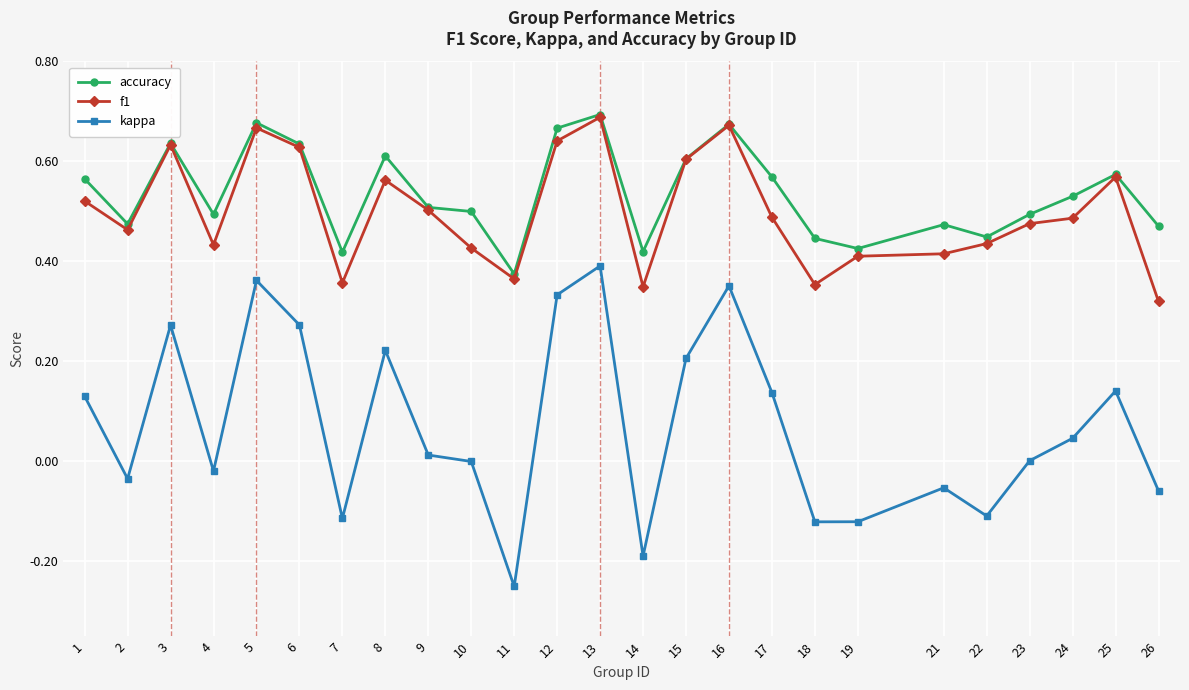

True or false: accuracy and kappa intersect in this chart.

False